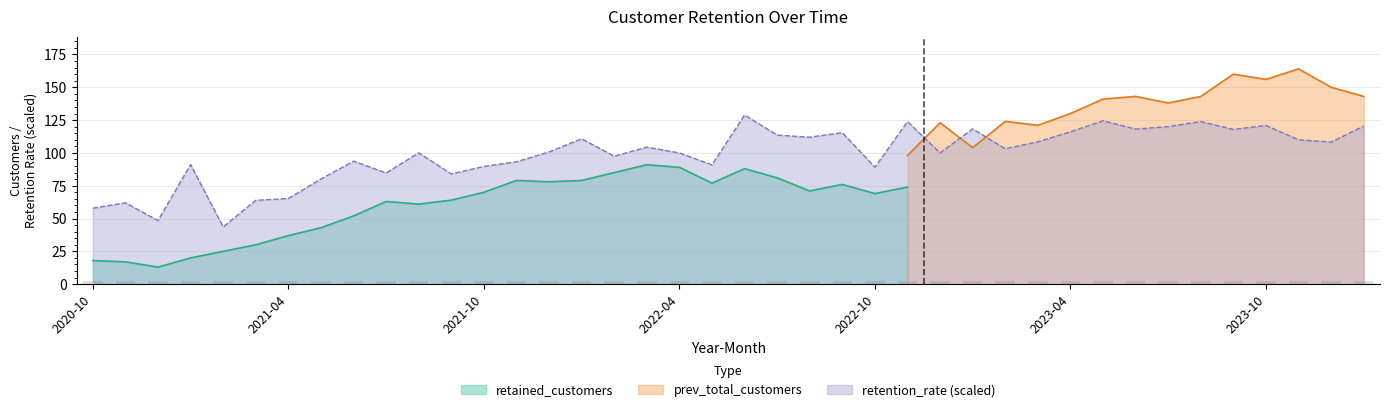

What is the smallest value displayed?

13.0